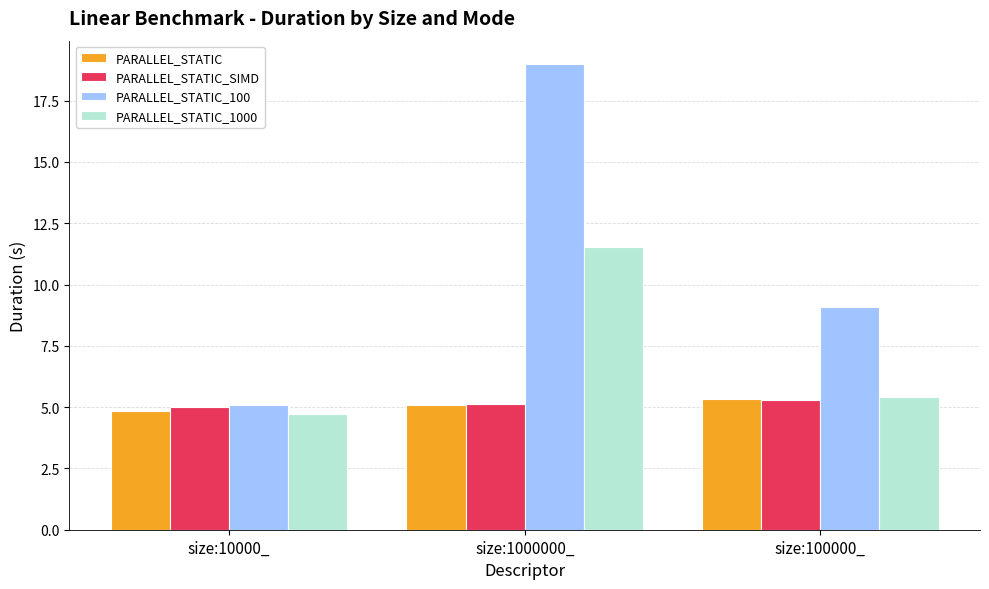

Which series has the largest range (max minus min)?

PARALLEL_STATIC_100